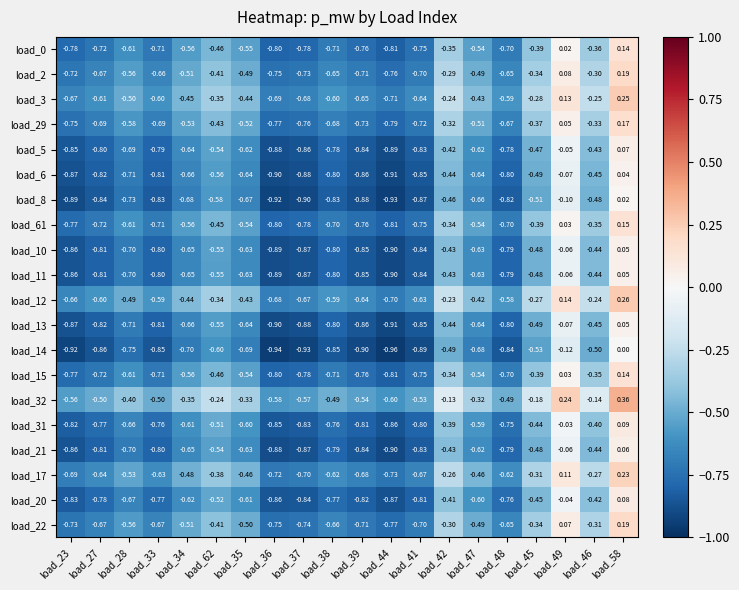

Is the value of load_12 at load_62 greater than the value of load_21 at load_23?

Yes